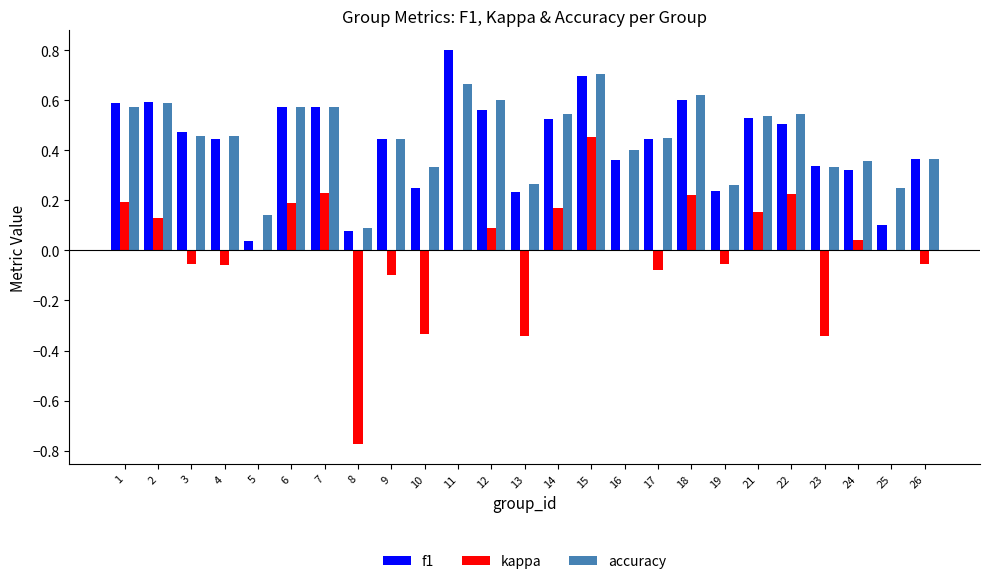

What is the sum of the kappa values at 18 and 8?

-0.6